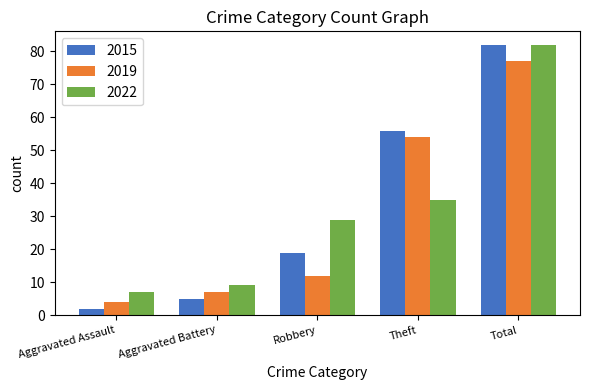

Is it true that 2015 equals 19 at Robbery?

True